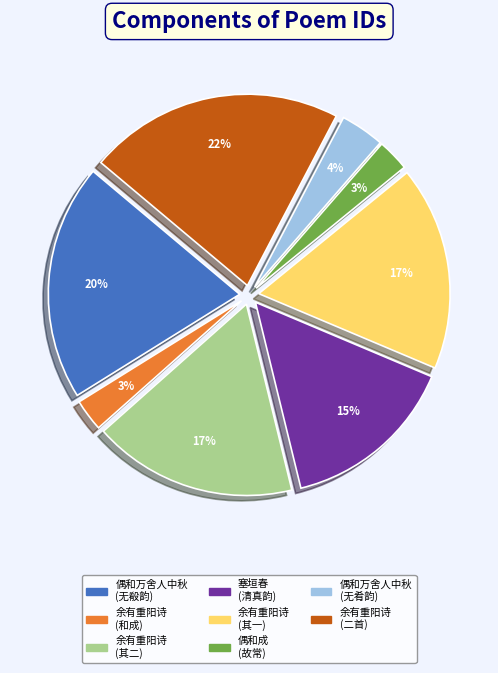

How many slices are in this pie chart?

8